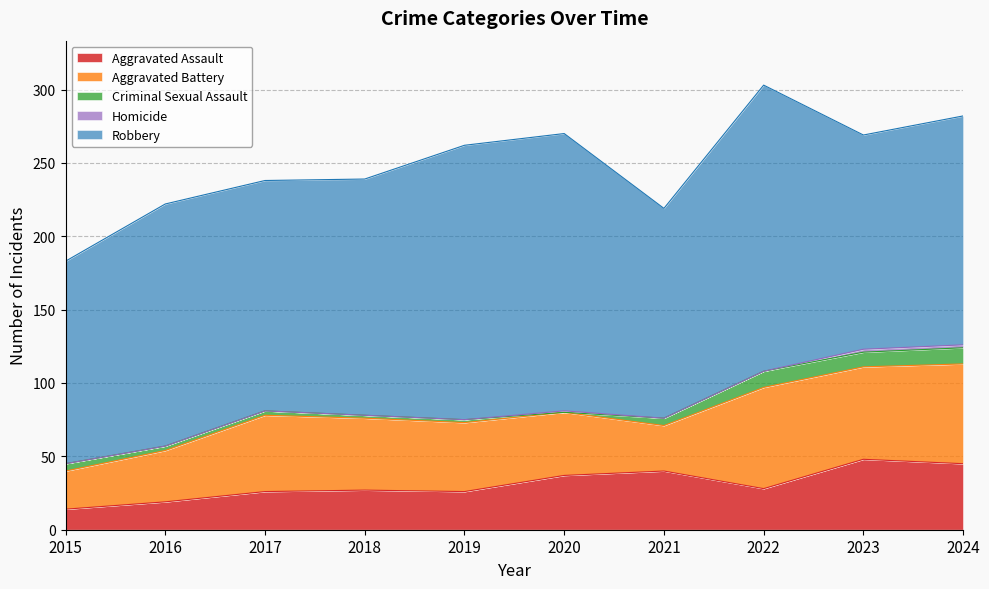

Is the value of Robbery at 2023 greater than the value of Criminal Sexual Assault at 2020?

Yes